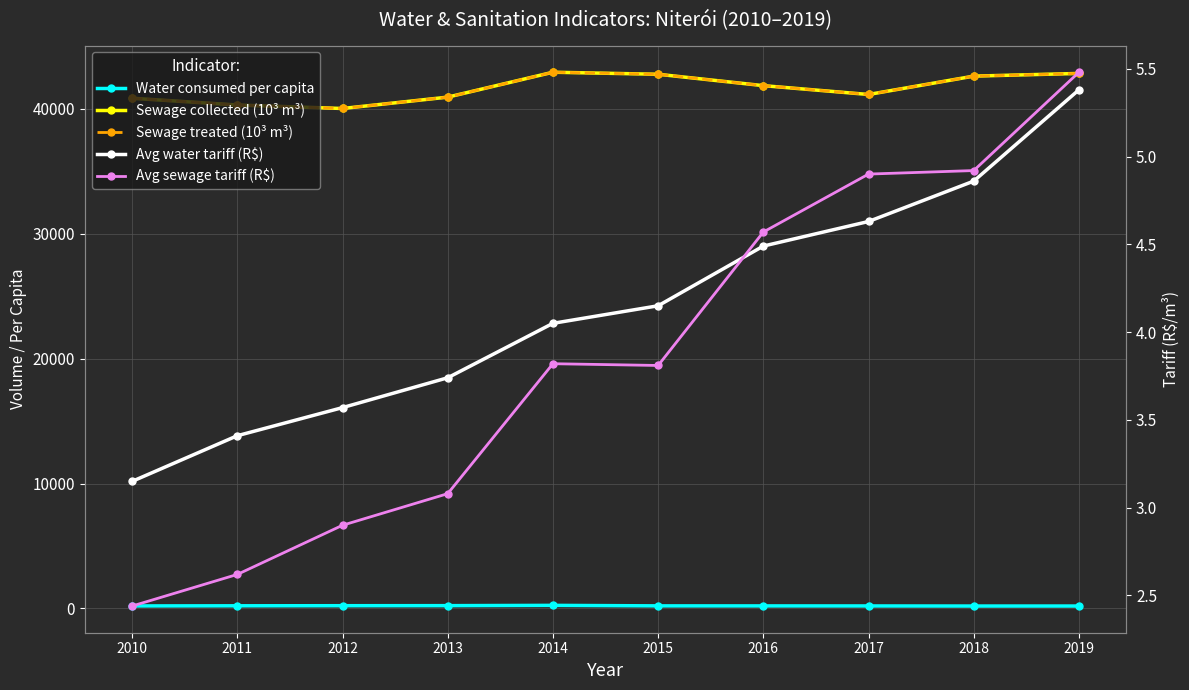

How many values in the Avg water tariff (R$) series exceed 4?

6